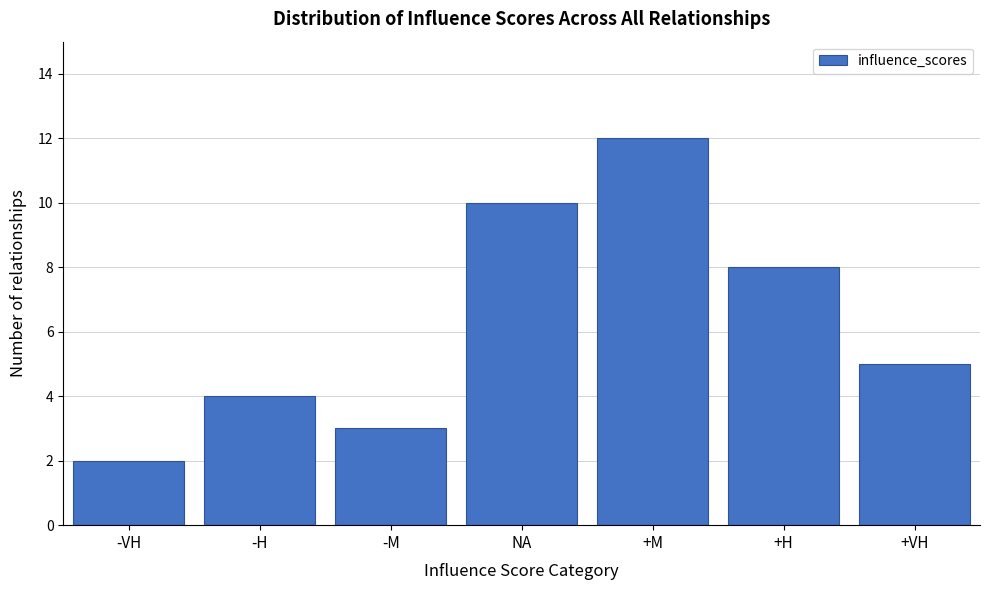

Reading left to right, transcribe all the data shown in this chart.

-VH=2	-H=4	-M=3	NA=10	+M=12	+H=8	+VH=5